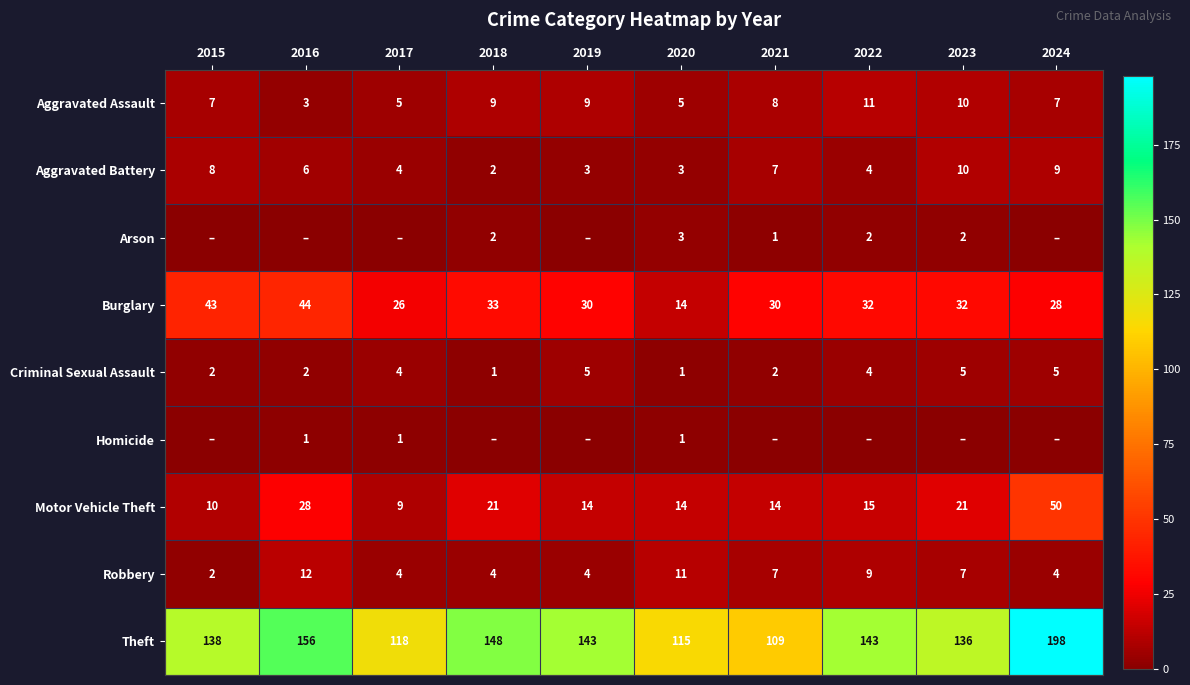

What is the maximum value for Aggravated Battery?

10